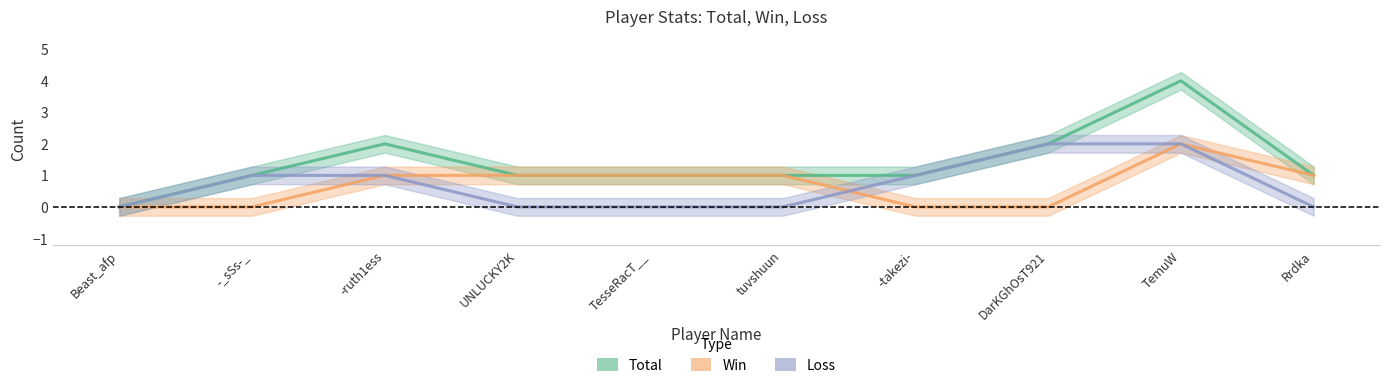

Where does the Total series first go above 1?

-ruth1ess